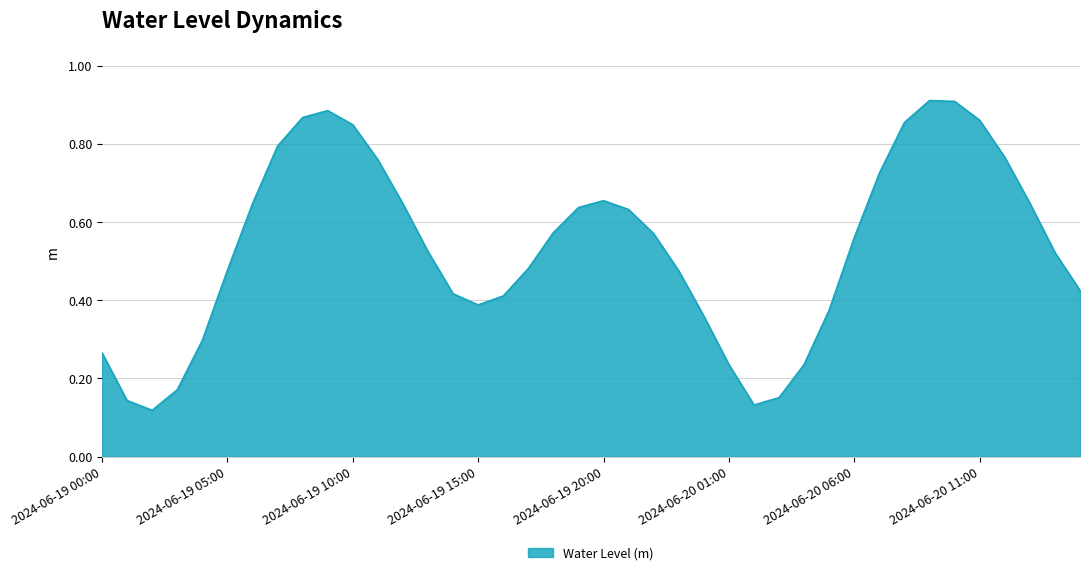

How many lines are shown in the chart?

1